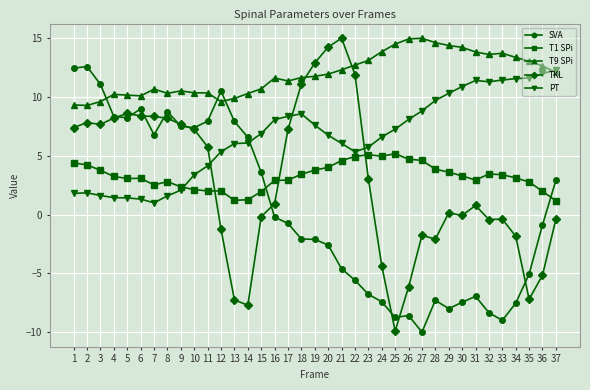

What is the minimum value for SVA?

-10.0